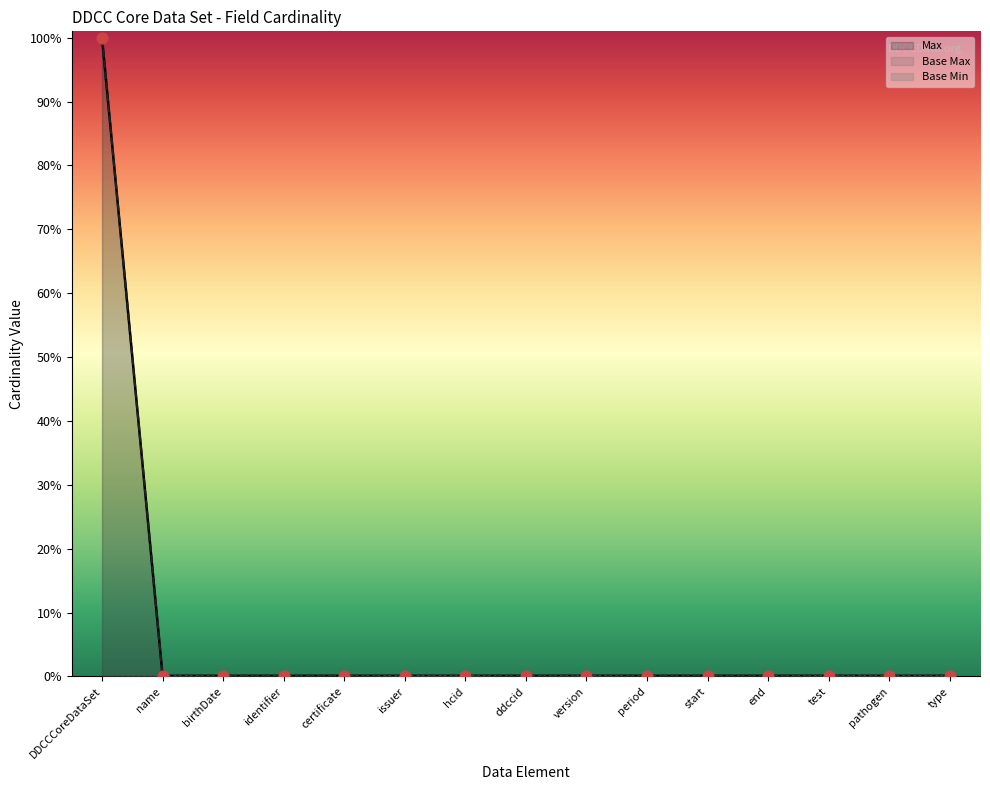

At which category is the sum across all series the highest?

DDCCCoreDataSet